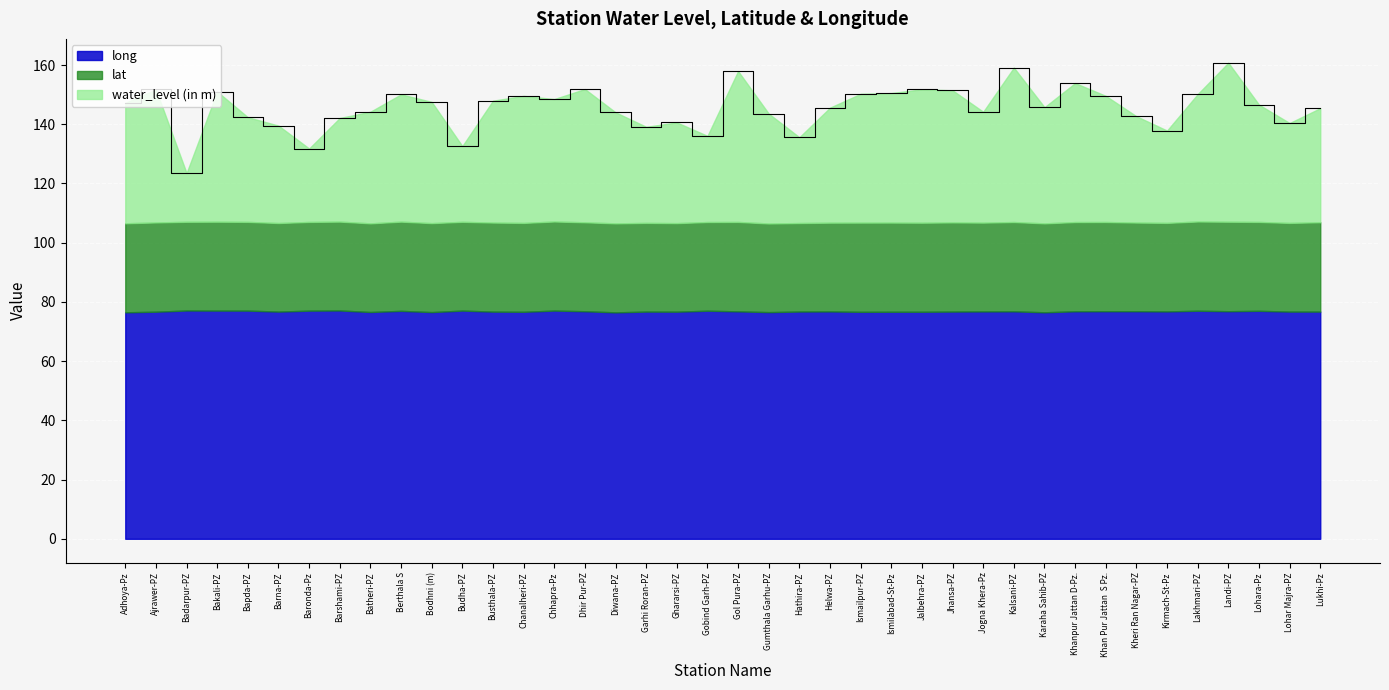

At which category does water_level (in m) reach its first local peak?

Ajrawer-PZ